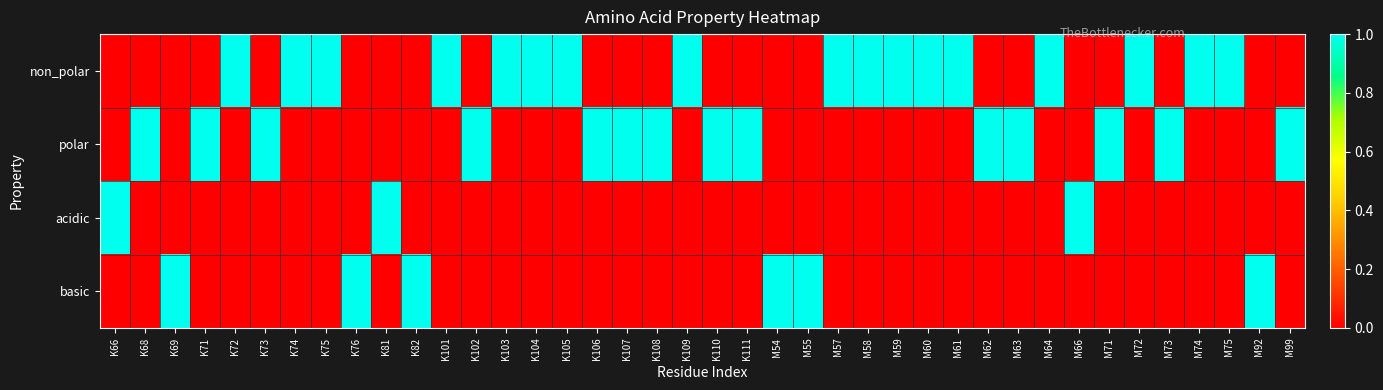

List the series in order of their overall mean, highest first.

non_polar, polar, basic, acidic